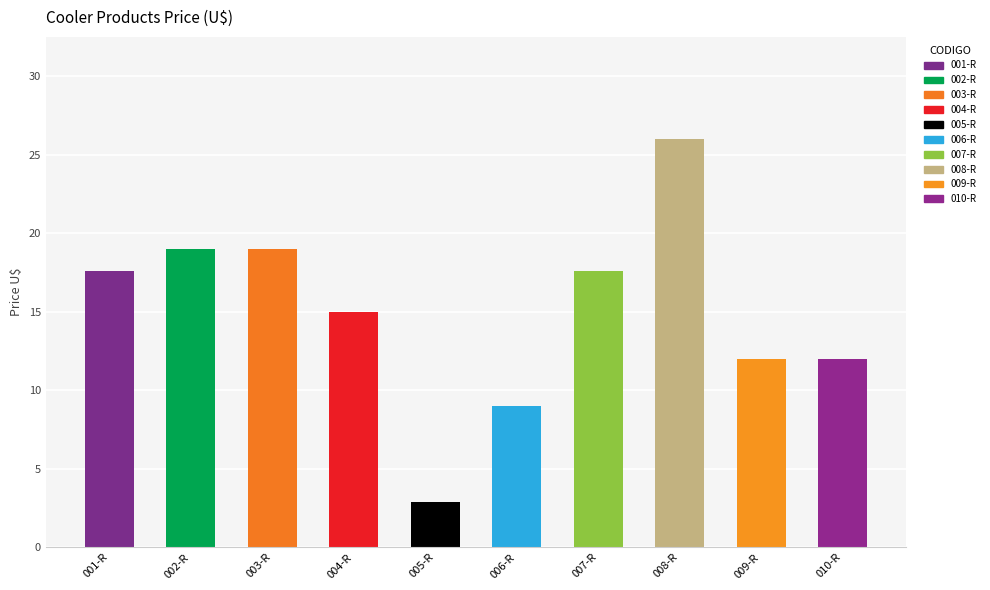

What is the ratio of the value at 003-R to the value at 005-R?

6.6